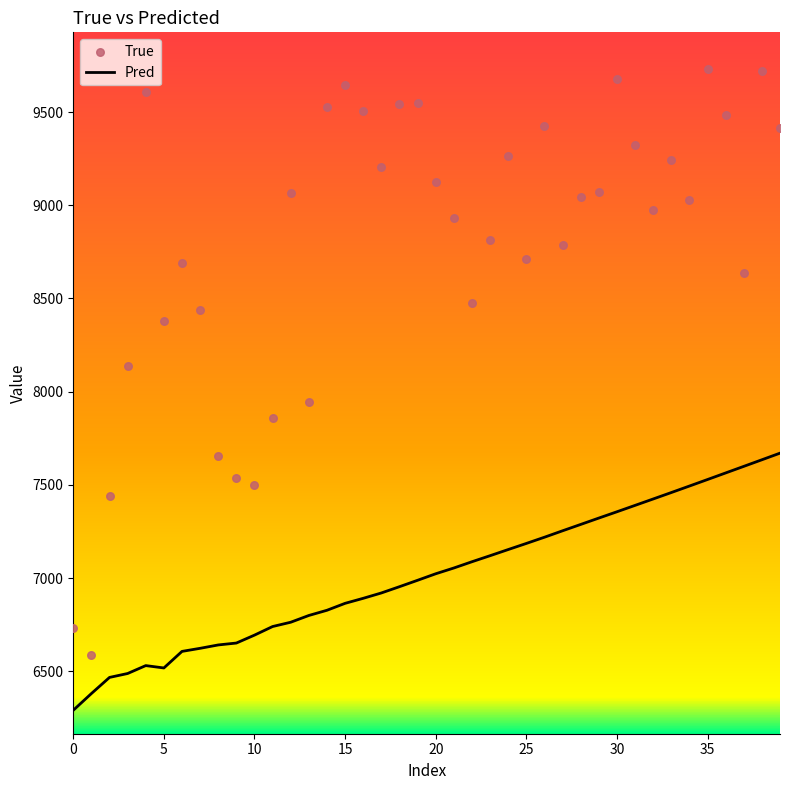

At which category is the sum across all series the highest?

38